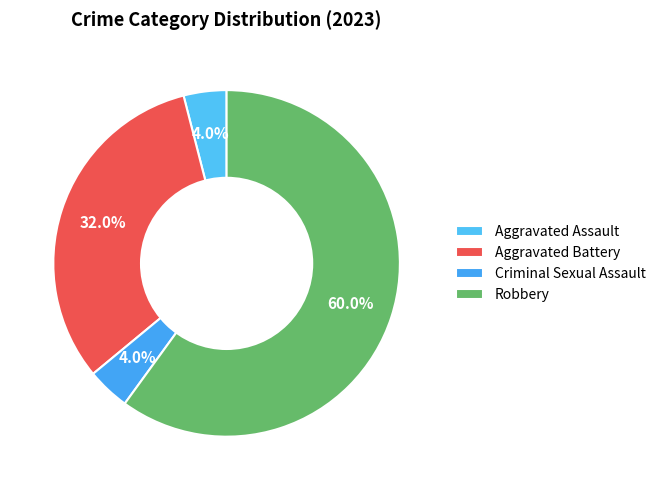

What percentage is the Aggravated Battery slice, to the nearest percent?

32%